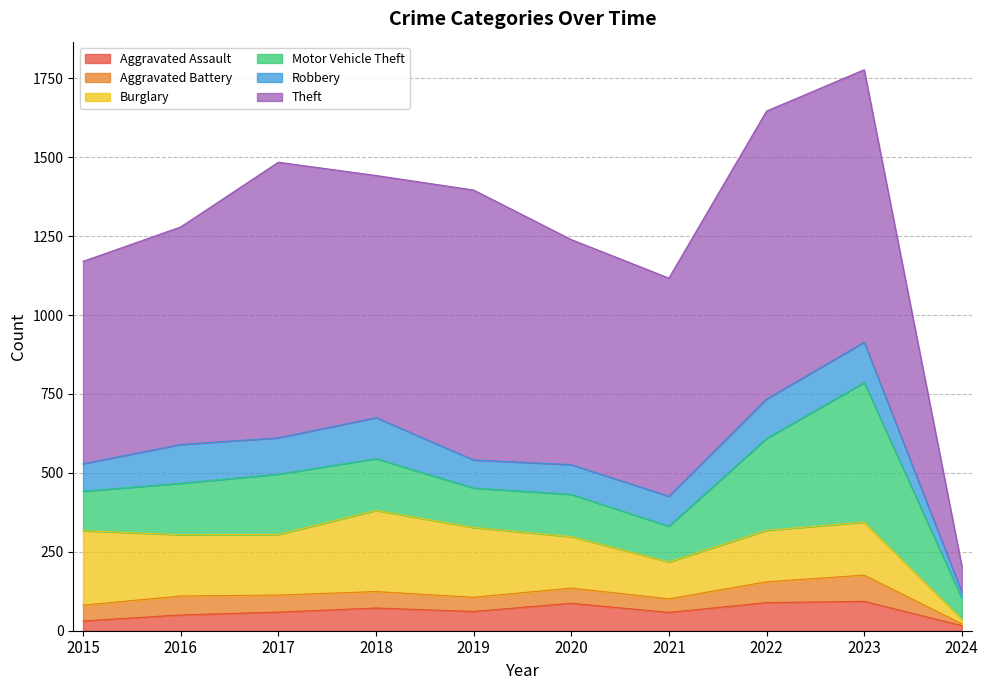

The value of Motor Vehicle Theft at 2016 is 44. True or false?

False